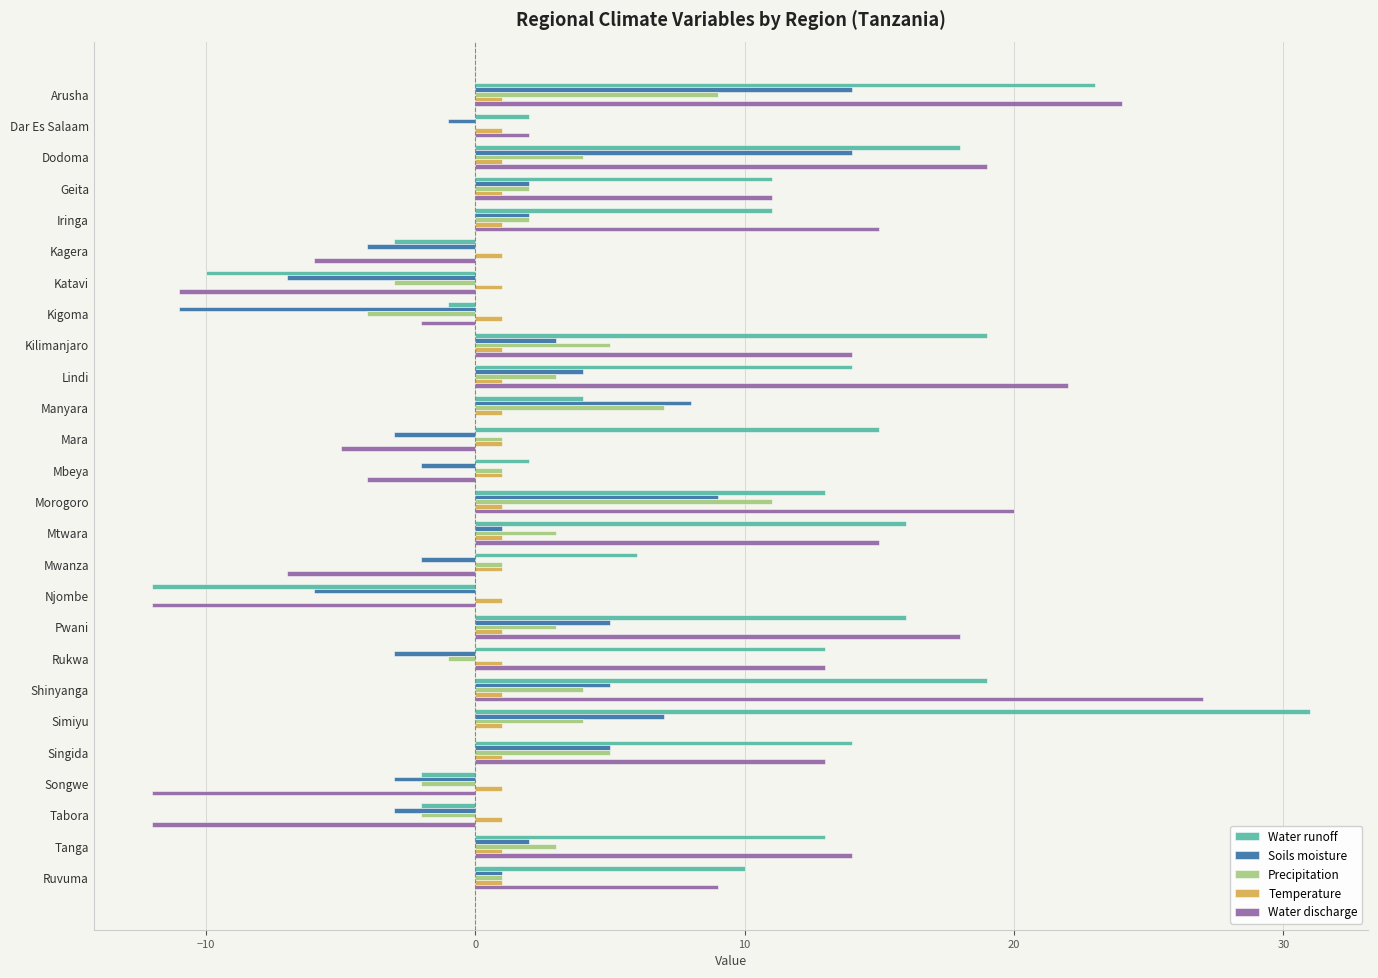

The value of Temperature at Rukwa is 1. True or false?

True